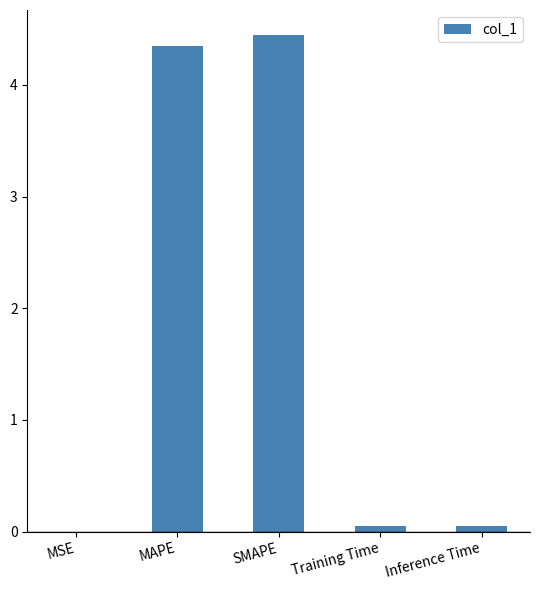

The chart shows a value of 7.8 at MAPE. True or false?

False